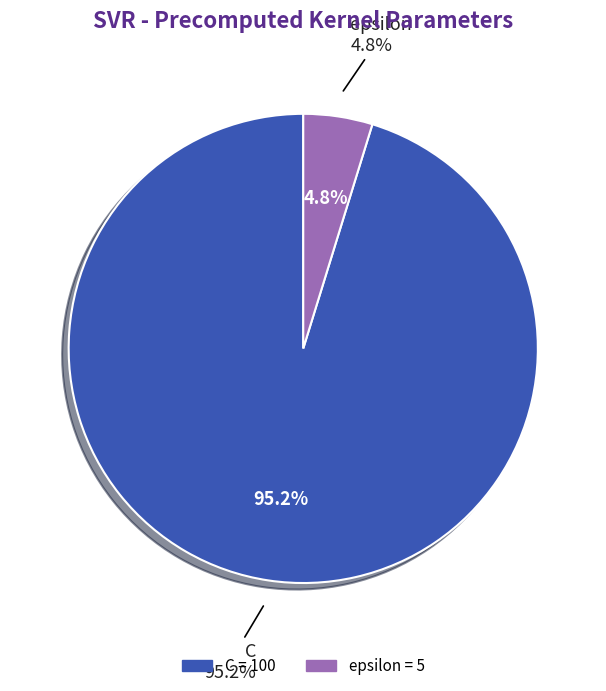

To the nearest percent, what portion does C represent?

95%